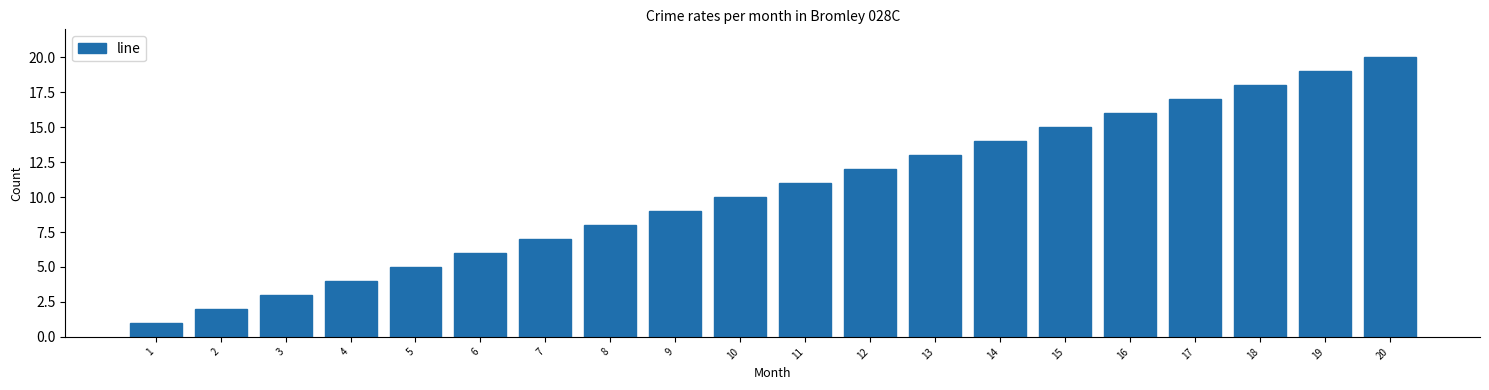

The chart shows a value of 2 at 8. True or false?

False